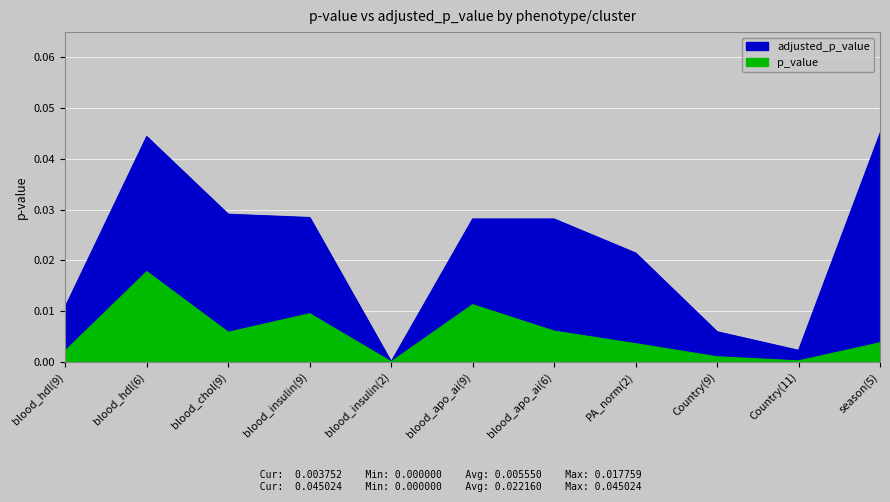

Which category has the highest value across all series?

season(5)